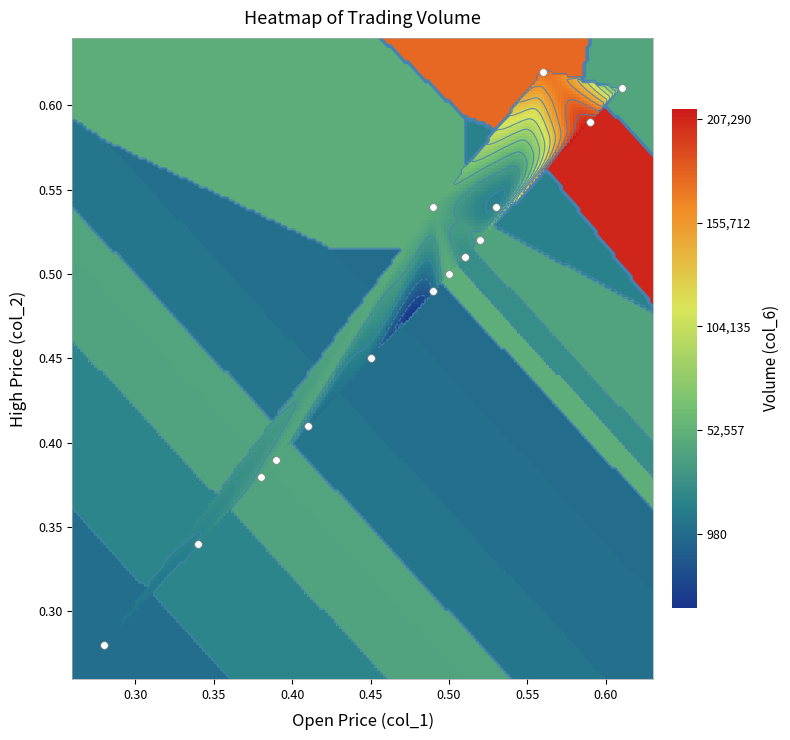

The value of col_2 at 7 is 0.3. True or false?

False